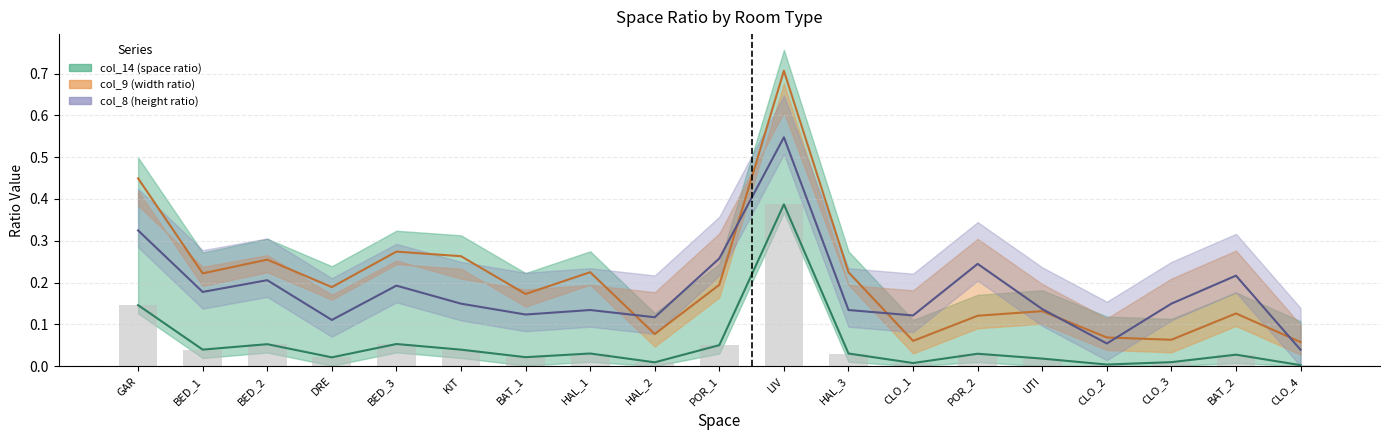

Are the bars horizontal?

No